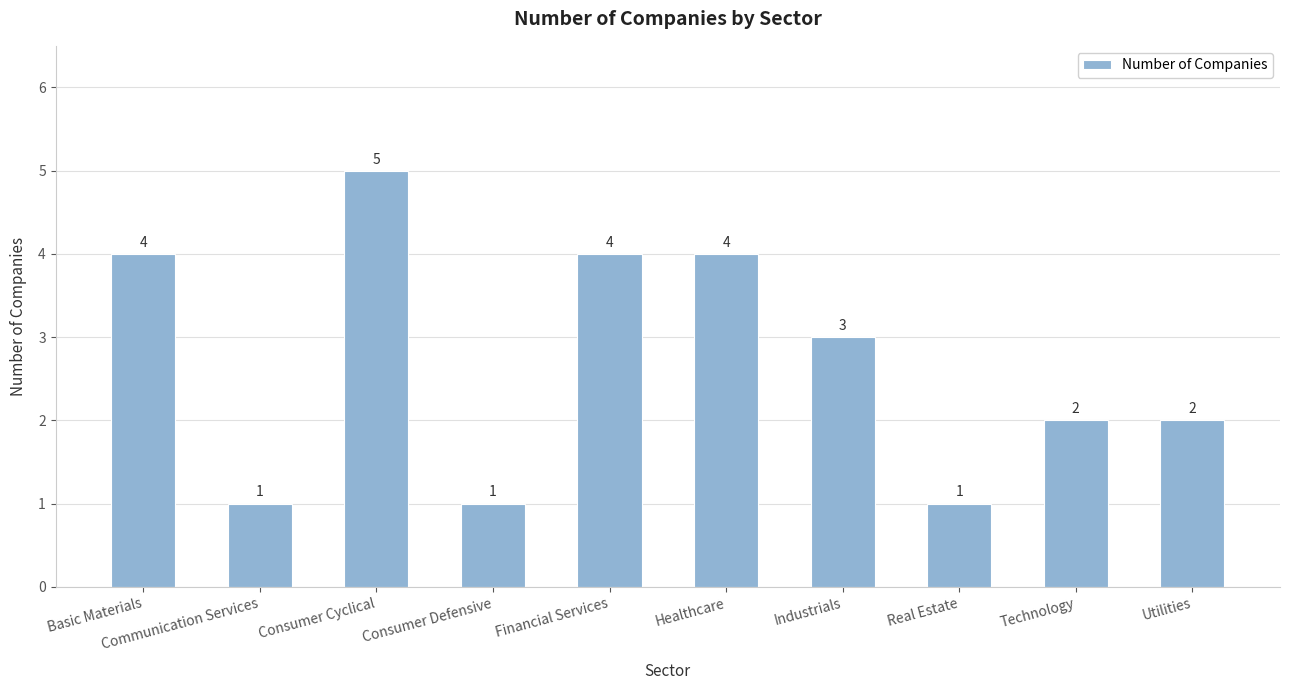

The value at Basic Materials is 4. True or false?

True